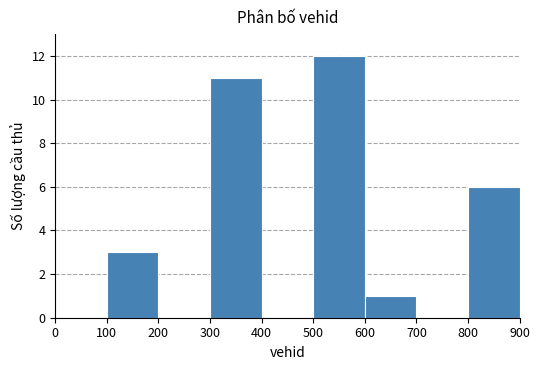

Reading left to right, transcribe this chart: for each bar, give the range it covers on the x-axis and its height. The values are not printed on the chart, so give them approximately, as read against the axis.

0 to 100: 0
100 to 200: 3
200 to 300: 0
300 to 400: 11
400 to 500: 0
500 to 600: 12
600 to 700: 1
700 to 800: 0
800 to 900: 6